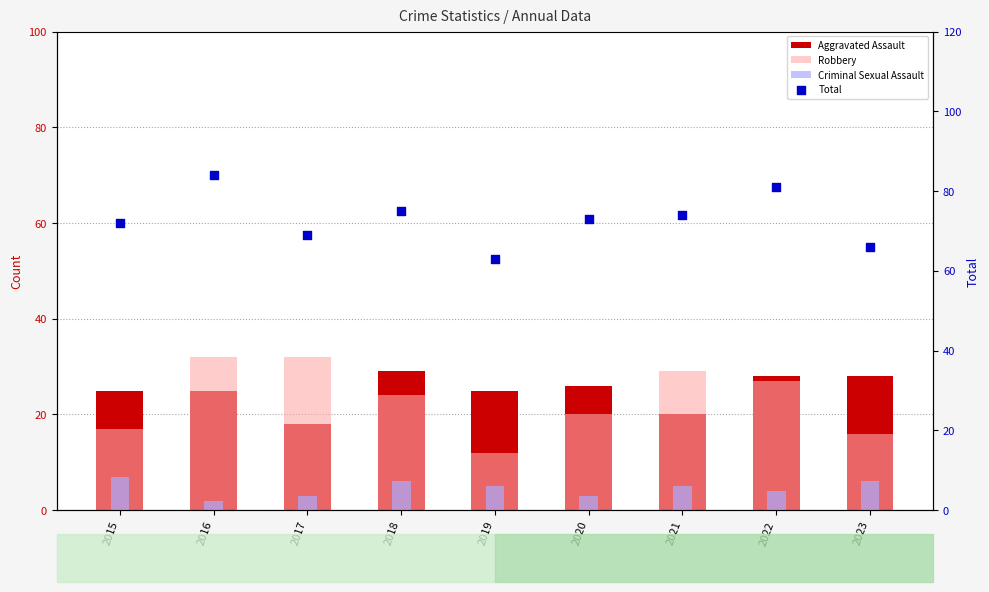

What are all the series names shown in the legend?

Aggravated Assault, Robbery, Criminal Sexual Assault, Total